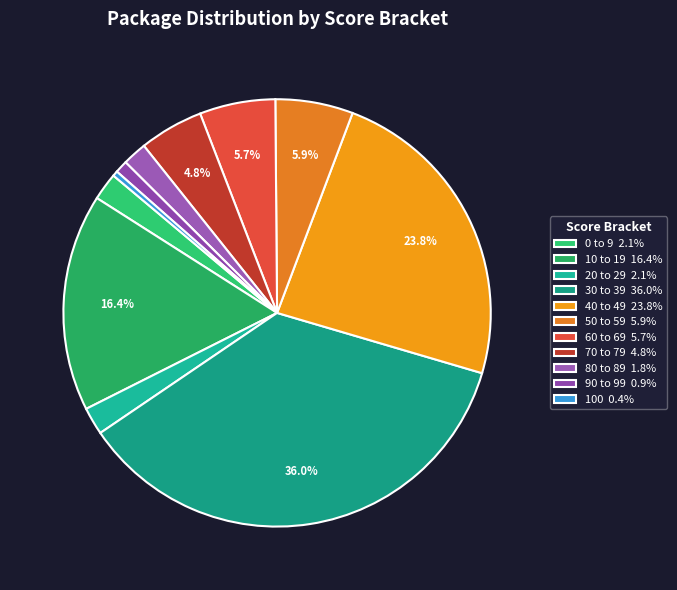

Which has a higher value, 40 to 49 or 0 to 9?

40 to 49